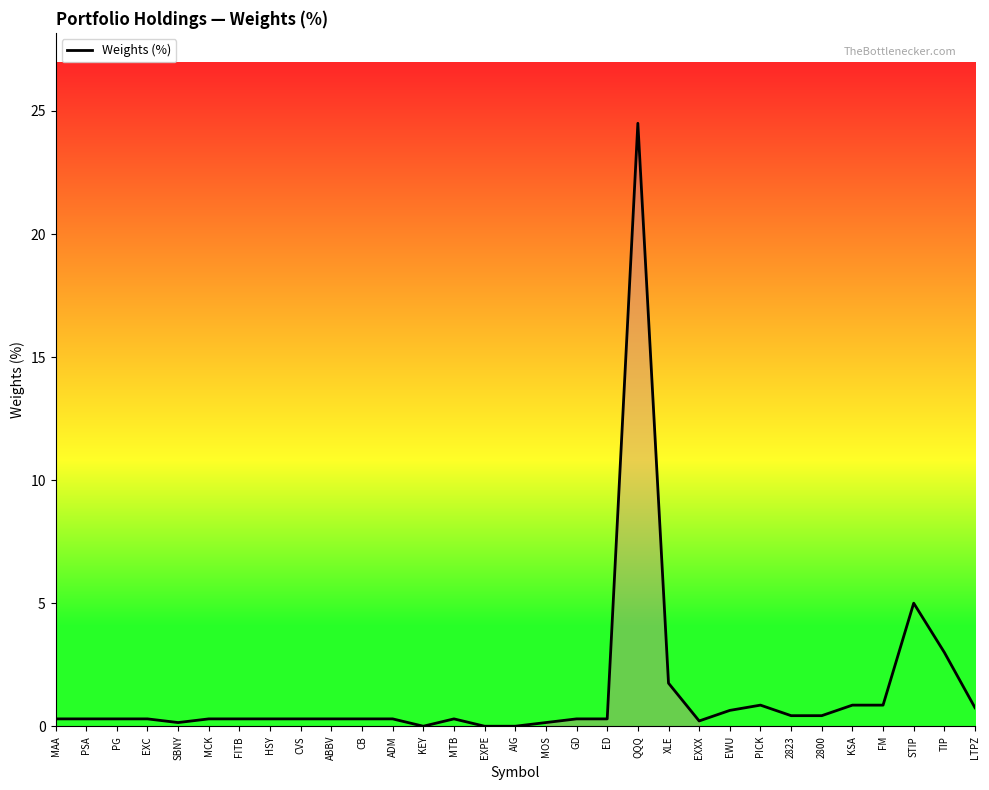

What is the difference between the maximum and minimum values?

24.5